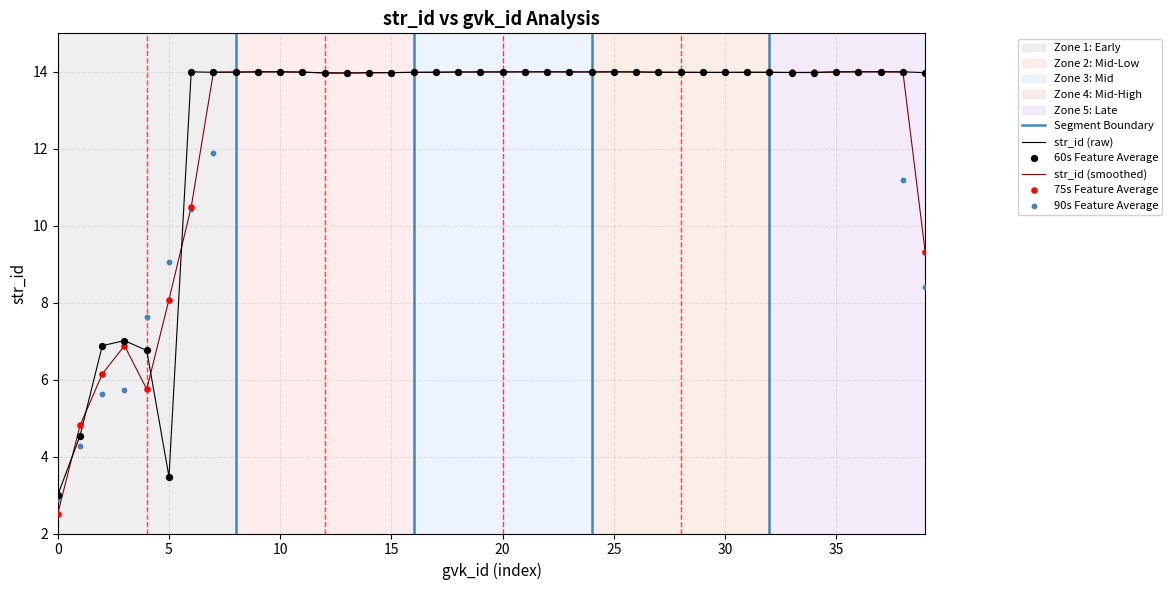

What is the maximum value for str_id (smoothed)?

14.0